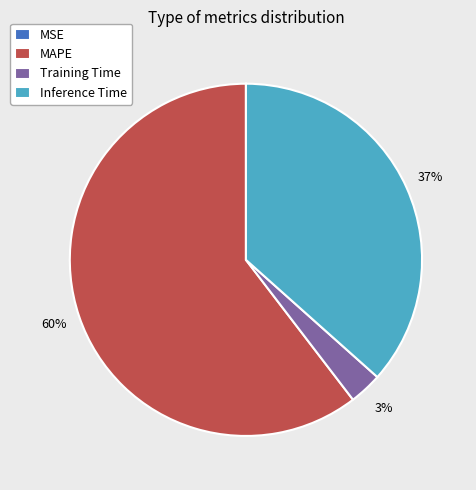

To the nearest percent, what is the difference between the largest and smallest slice percentages?

60%